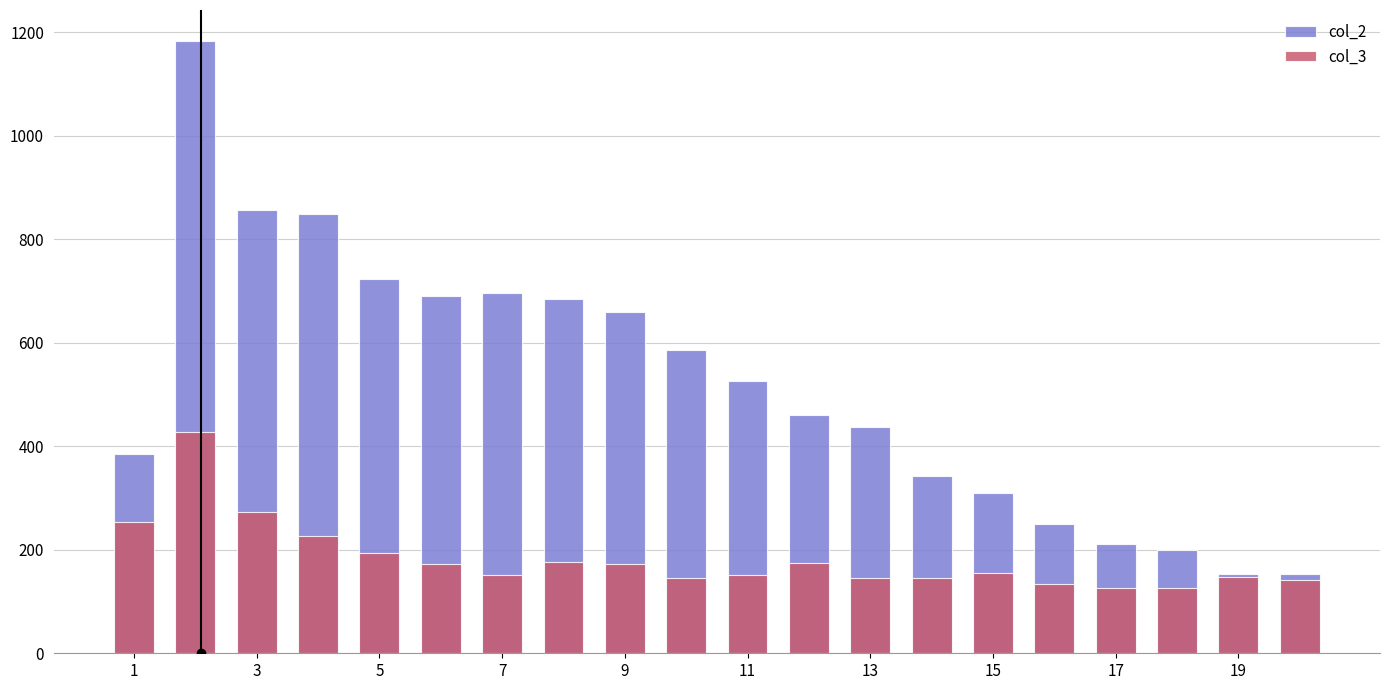

At how many categories does at least one series exceed 1008?

1